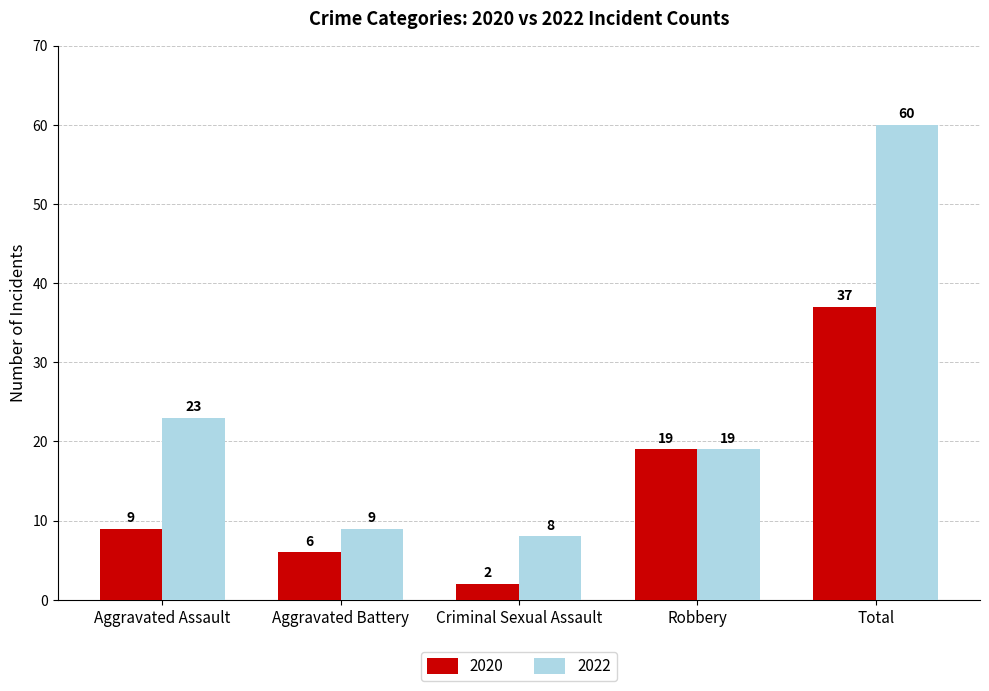

Is it true that 2022 equals 79 at Total?

False